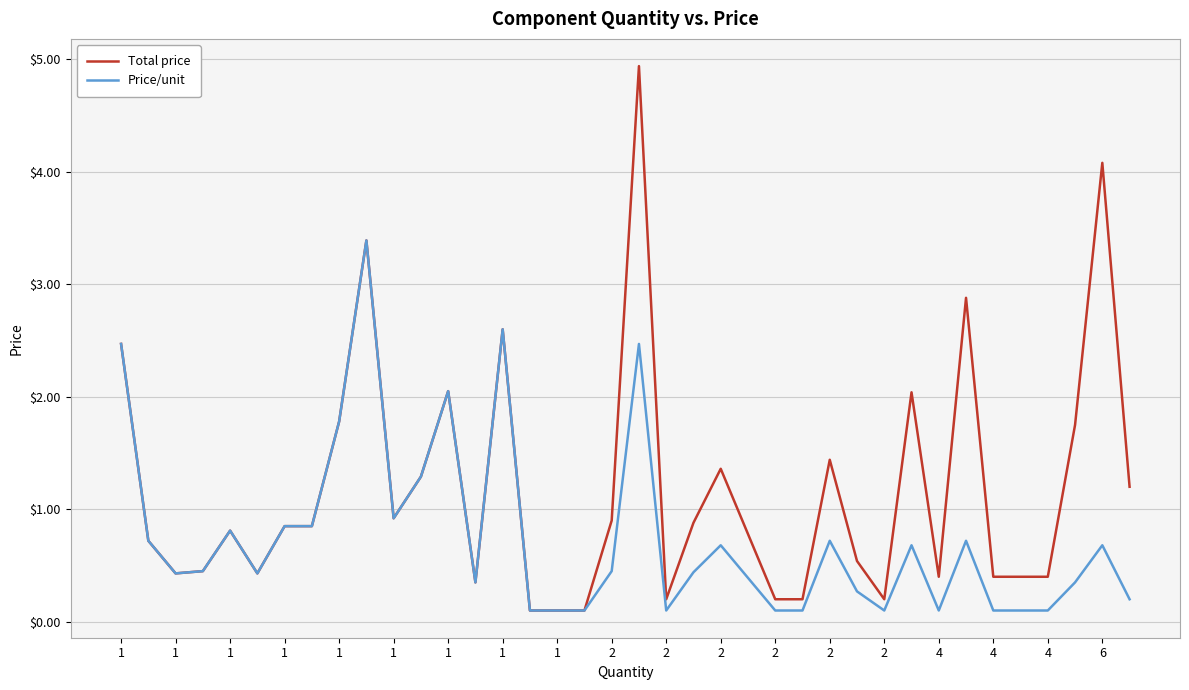

Which series has the largest total across all categories?

Total price